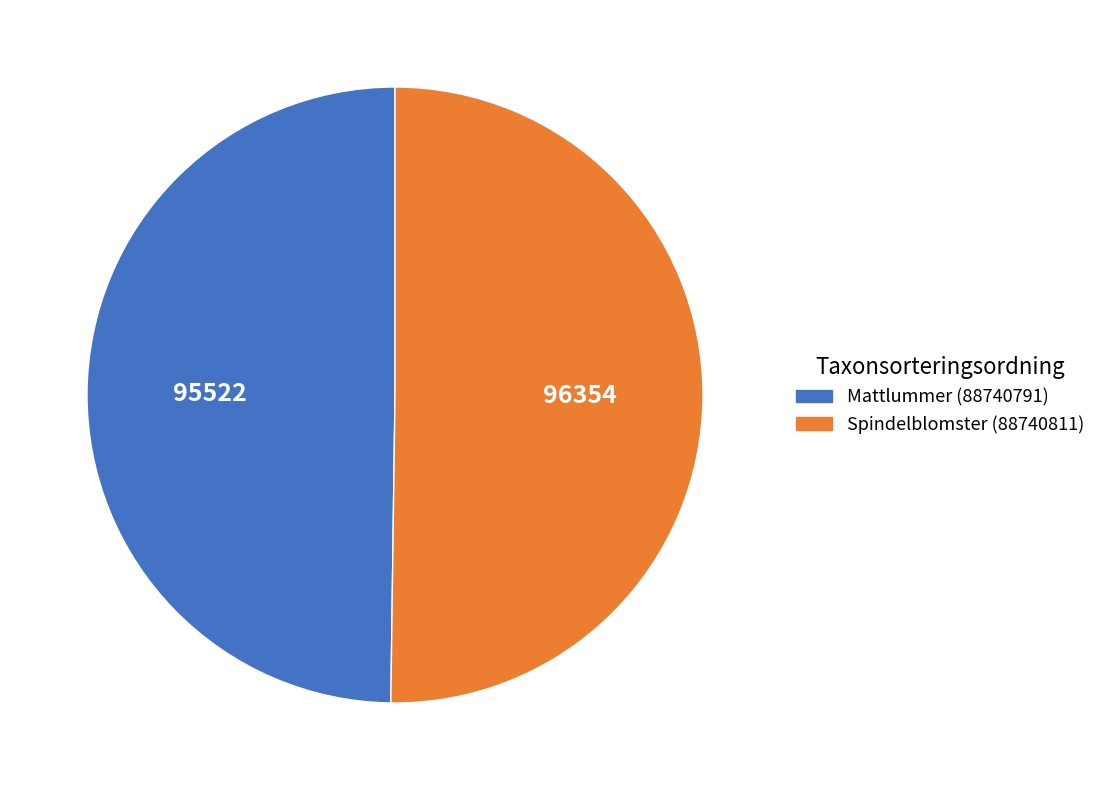

Combined, do Spindelblomster (88740811) and Mattlummer (88740791) account for over 50%?

Yes